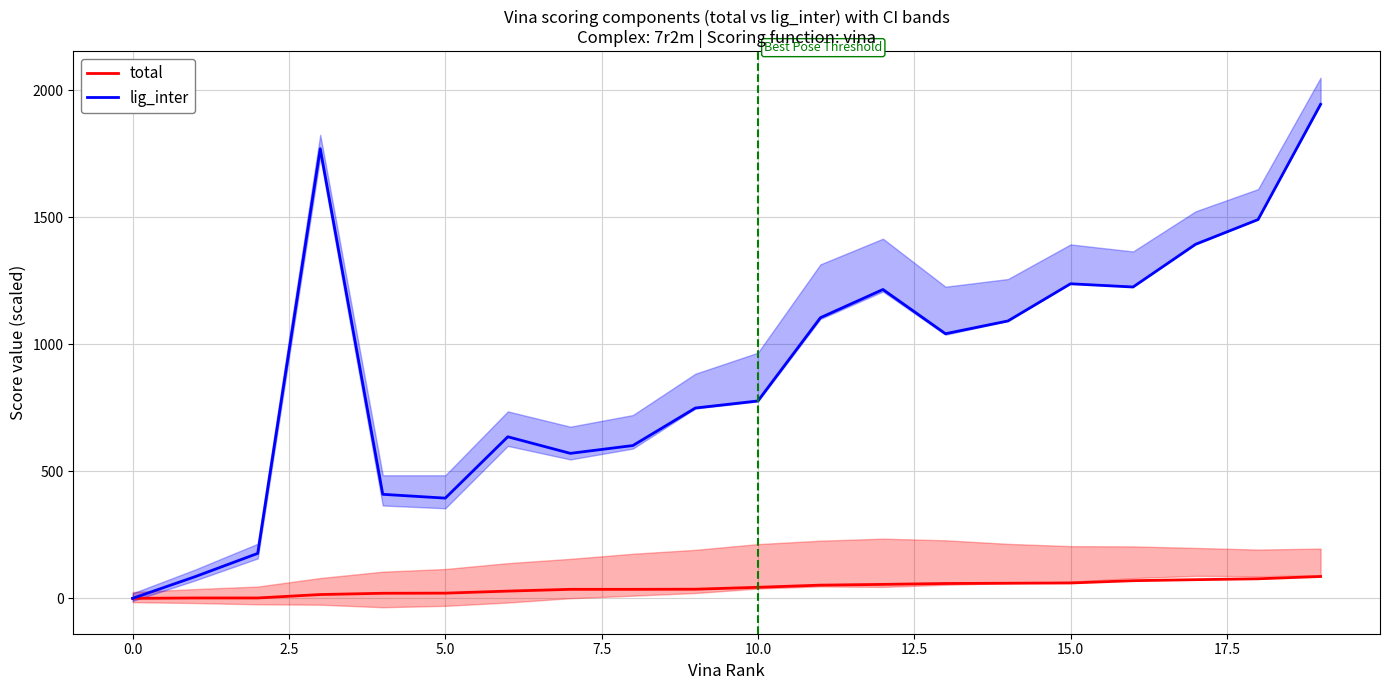

How many values in the total series are below 43?

10